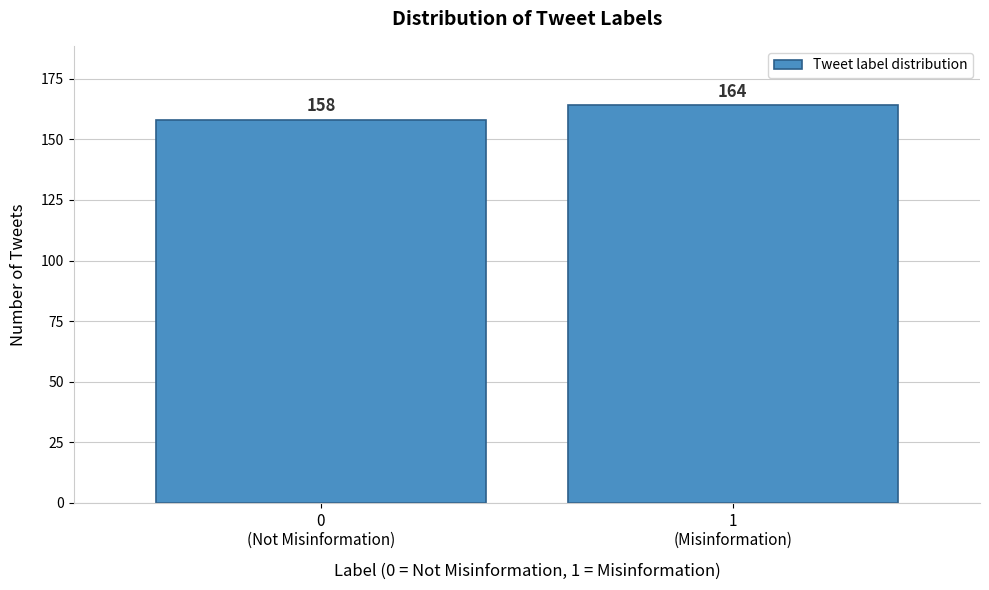

Reading left to right, list all the values displayed in this chart.

158	164